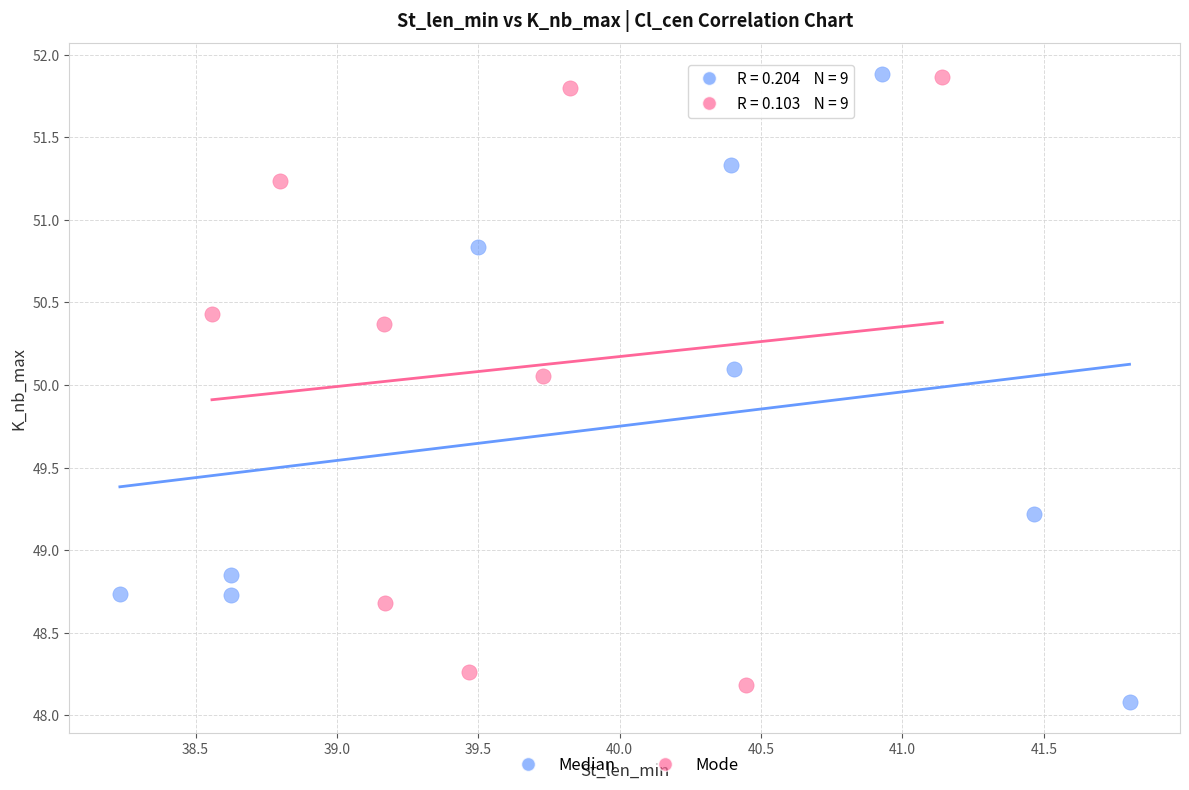

Which series contains the lowest Y value?

Median